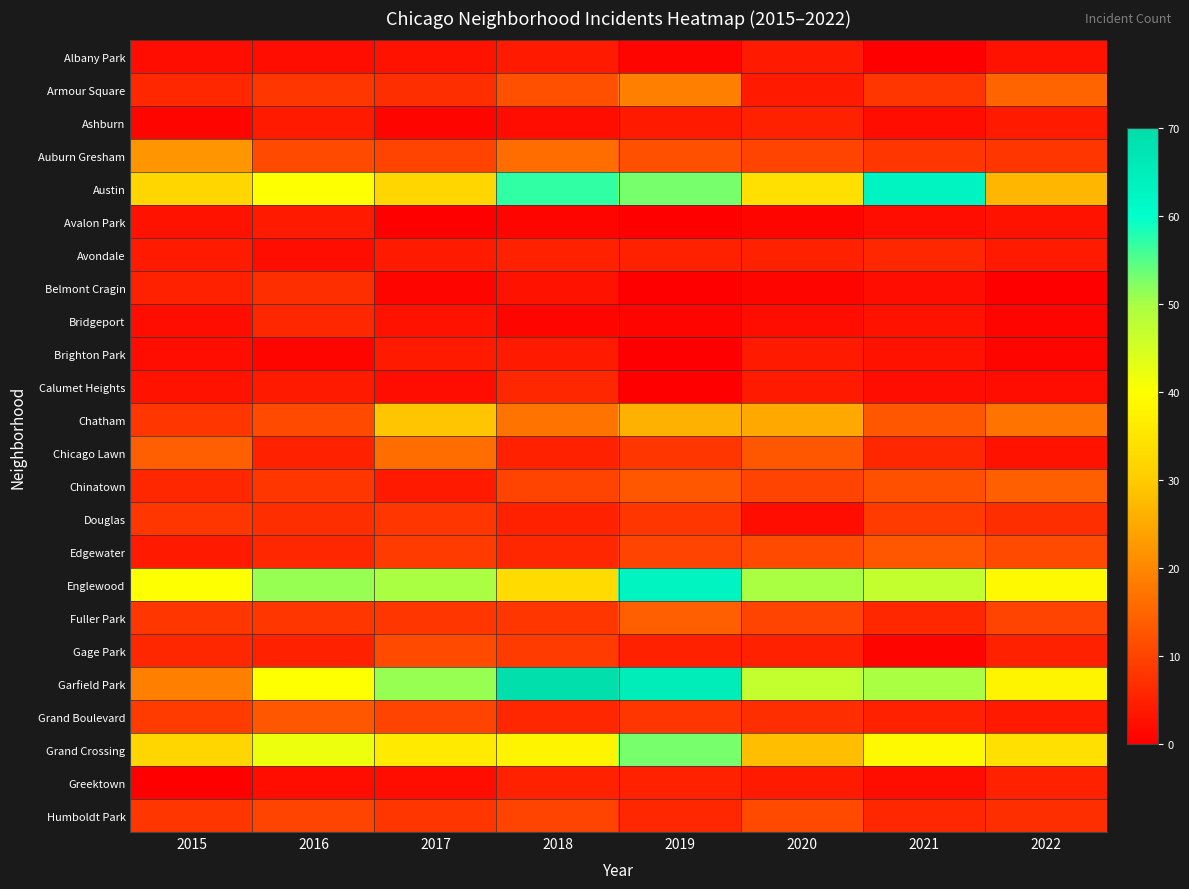

What is the difference between the highest and lowest values at 2015?

40